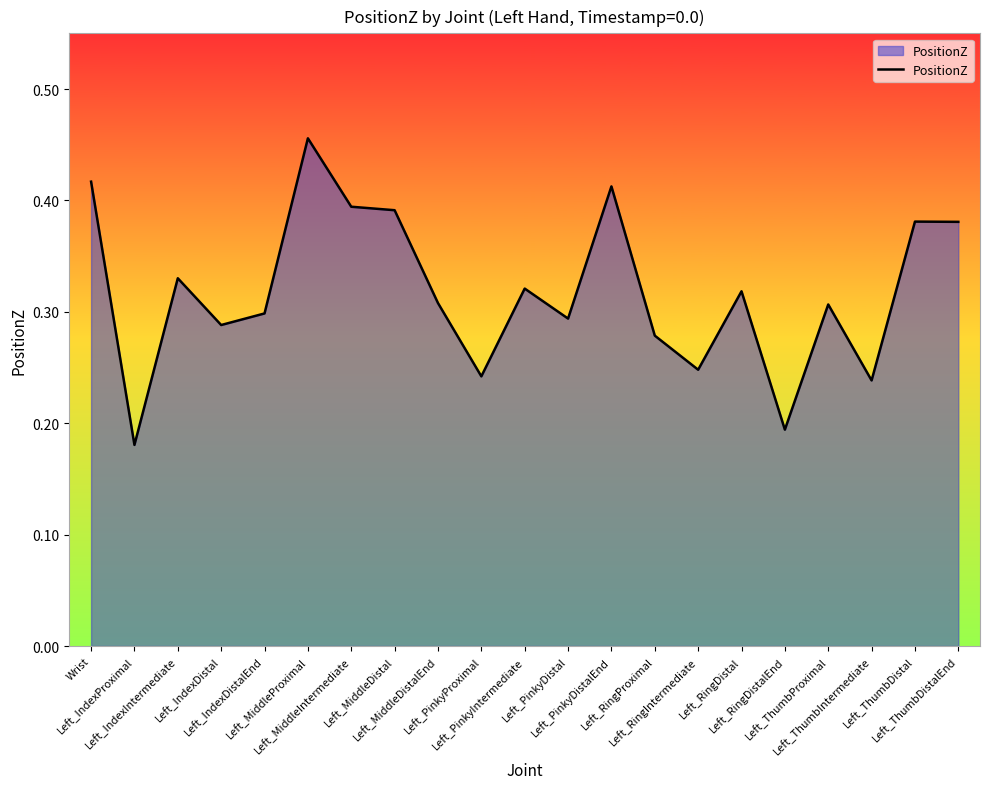

True or false: the data shows 0.2 at Left_ThumbIntermediate.

True